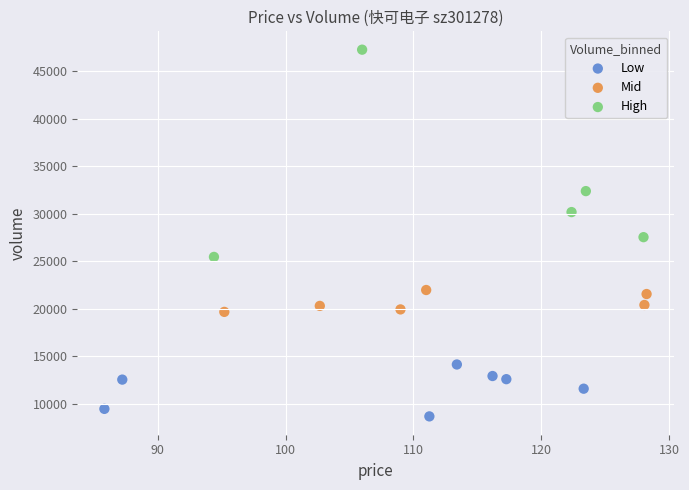

Which series contains the highest Y value?

High